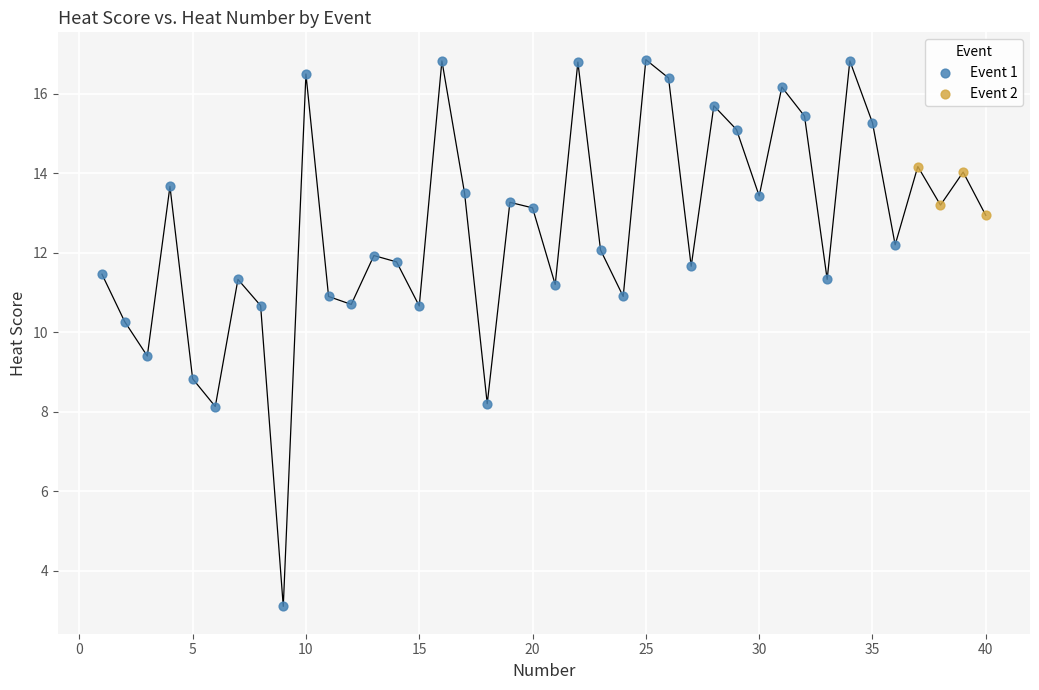

Which series has the widest spread of Y values?

Event 1